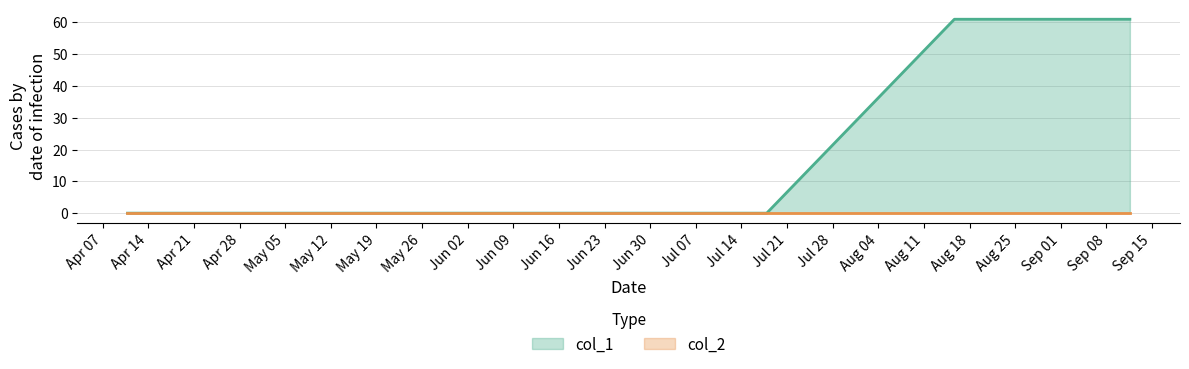

What is the maximum value shown in the chart?

61